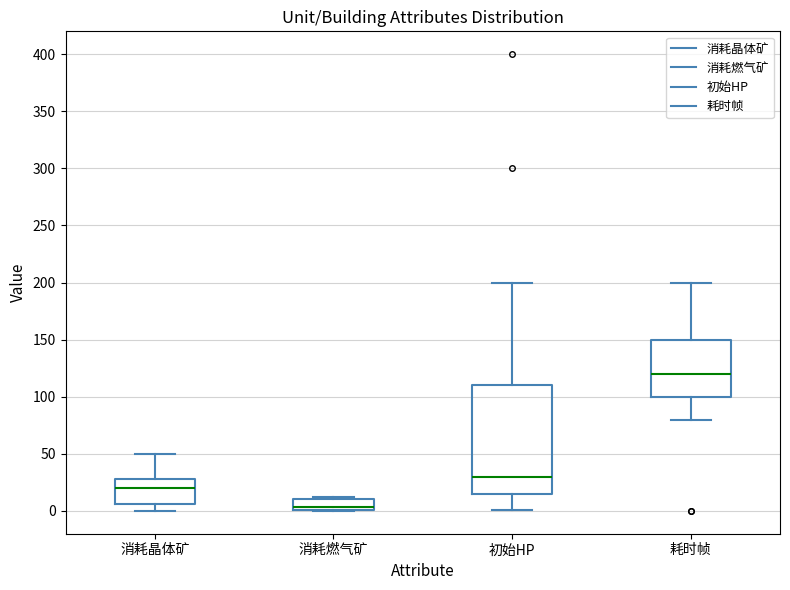

Where does the upper whisker of the box for 消耗晶体矿 end on the y-axis? The values are not printed on the chart, so give them approximately, as read against the axis.

50